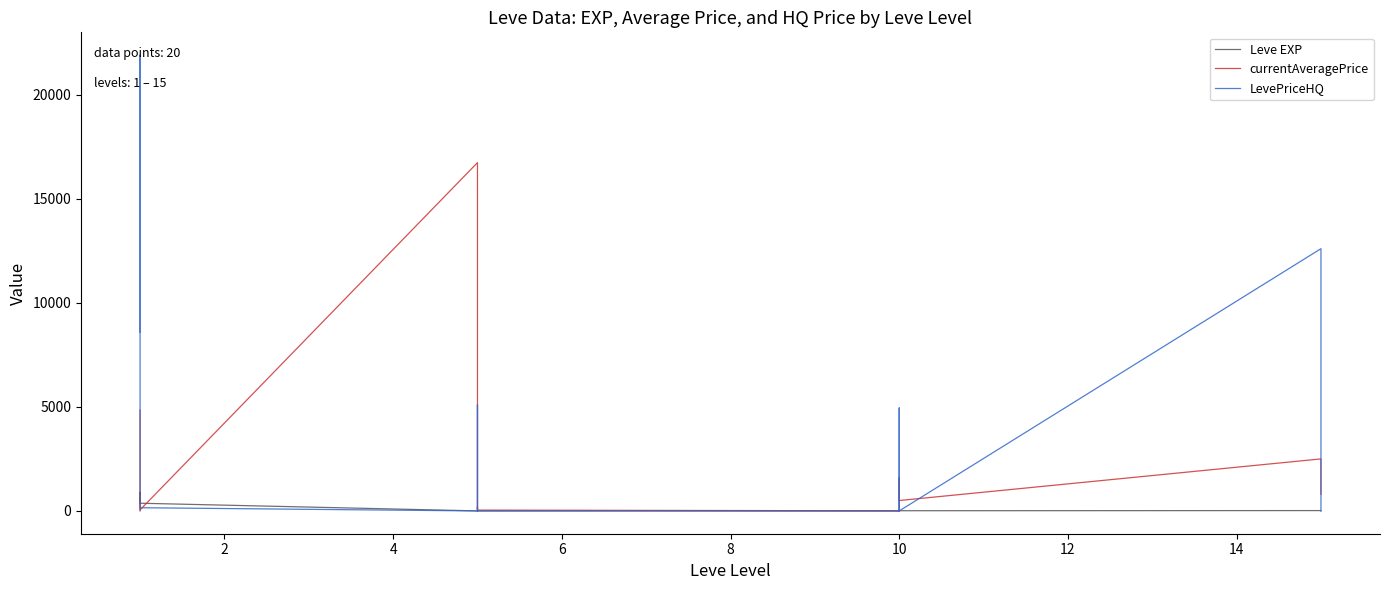

Where is the first local maximum for LevePriceHQ?

2